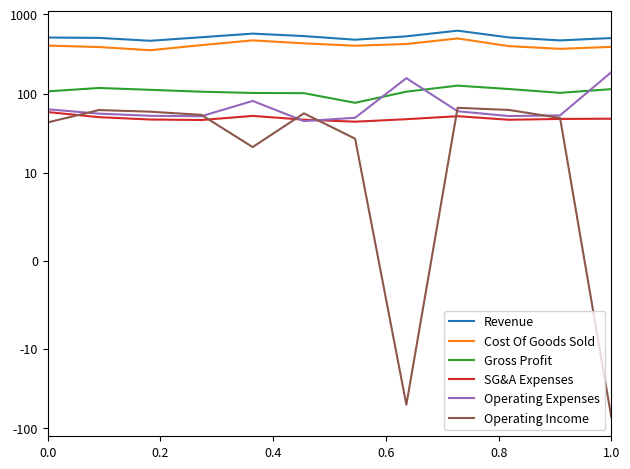

How many values in the SG&A Expenses series exceed 47?

8